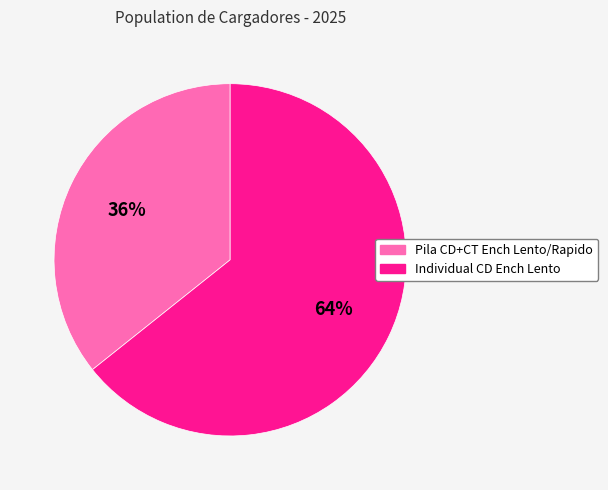

To the nearest percent, what is the average slice percentage?

50%